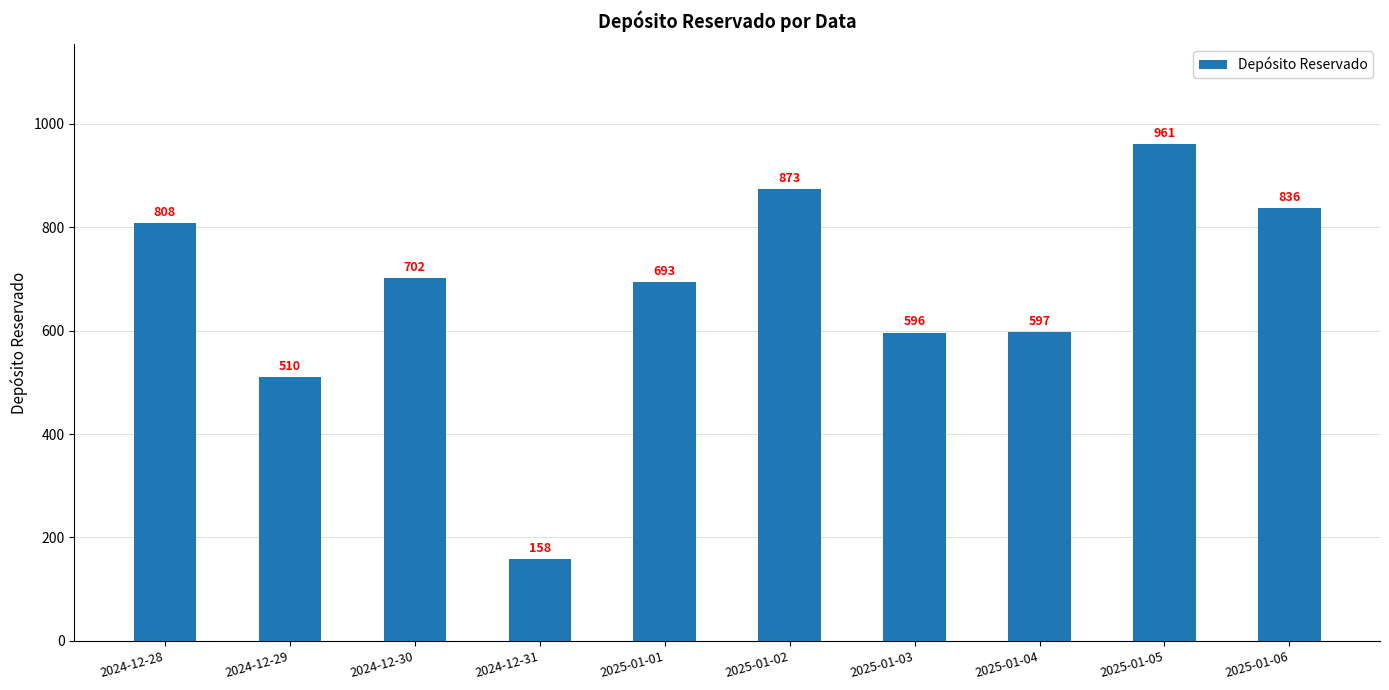

What is the sum of all values?

6734